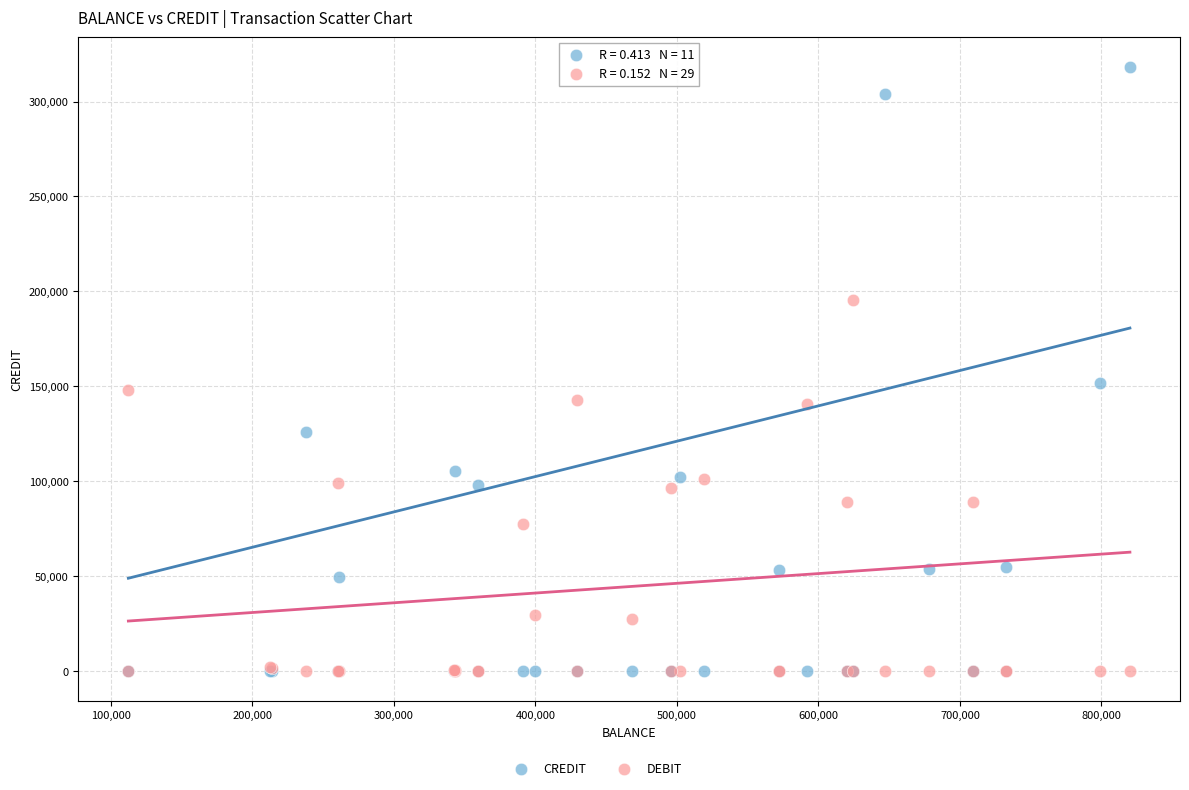

Which series has the widest spread of Y values?

CREDIT